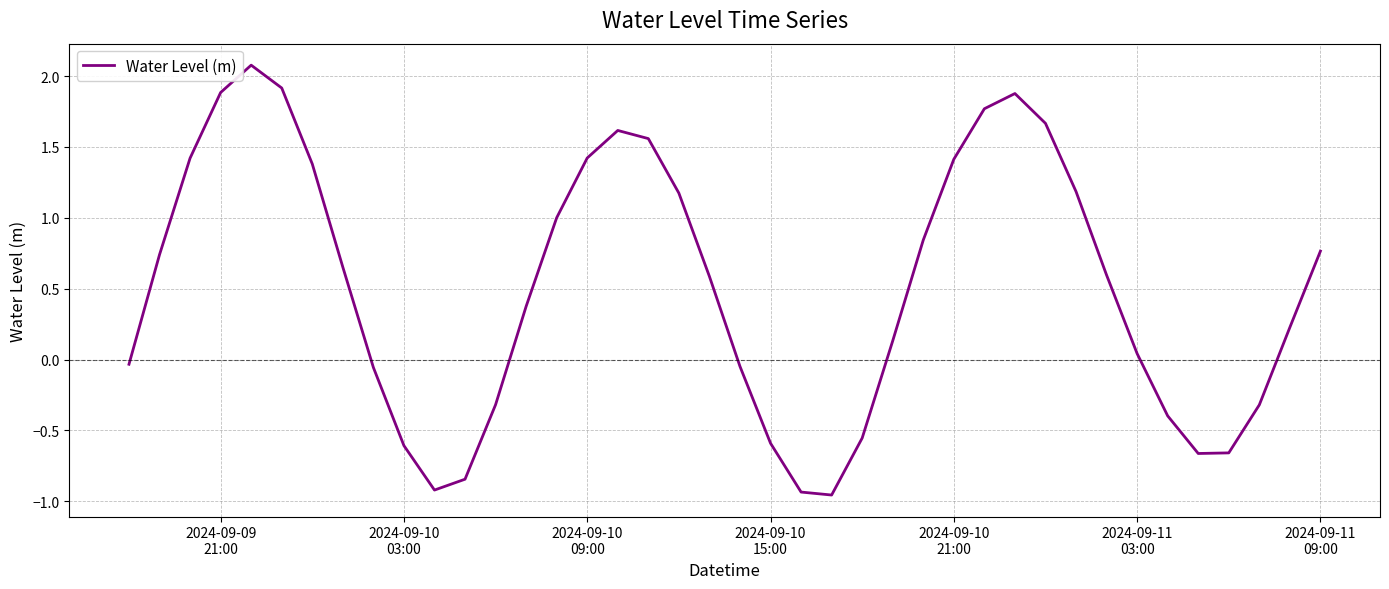

What is the difference between the second highest and second lowest values?

2.9